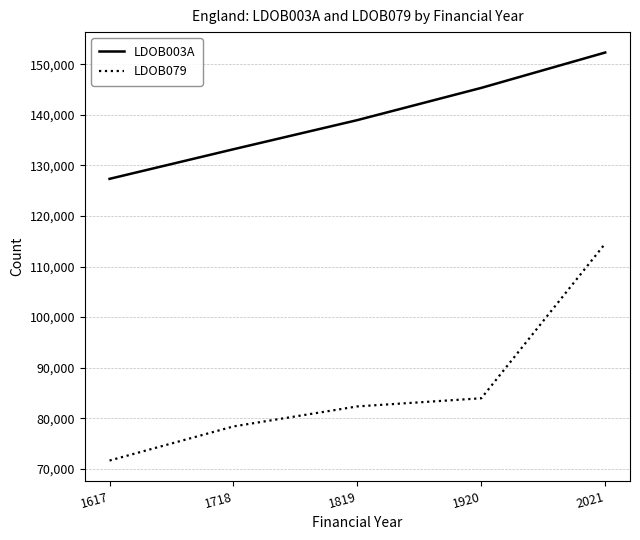

True or false: LDOB079 has a value of 83952 at 1920.

True